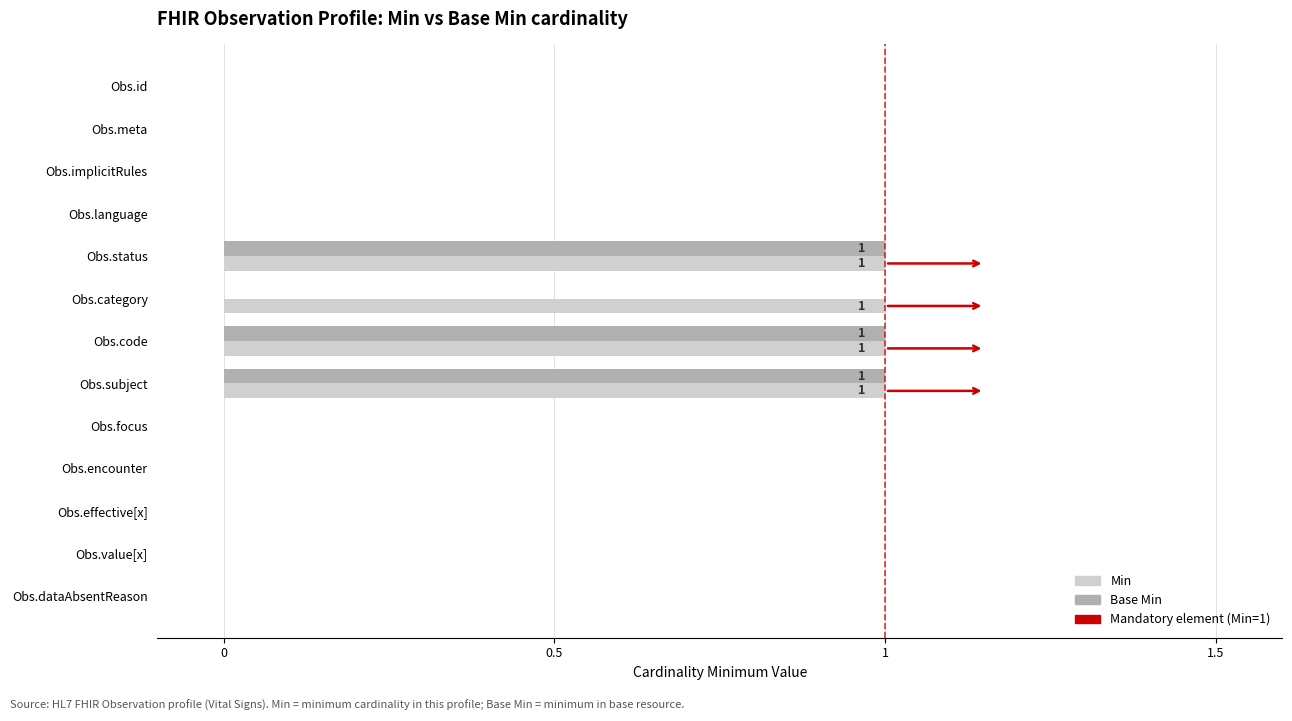

Which series has the largest total across all categories?

Min